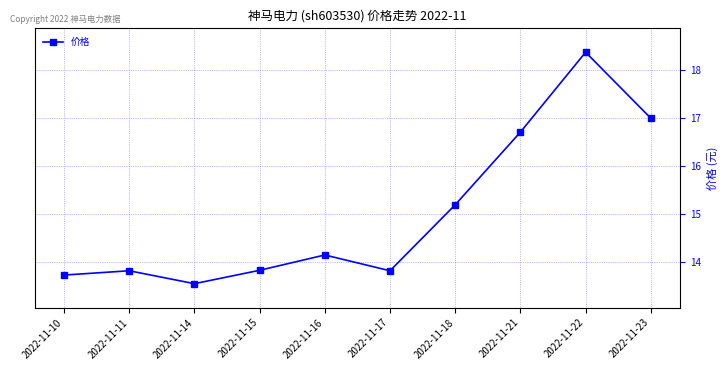

Where does the data first go above 14?

2022-11-16